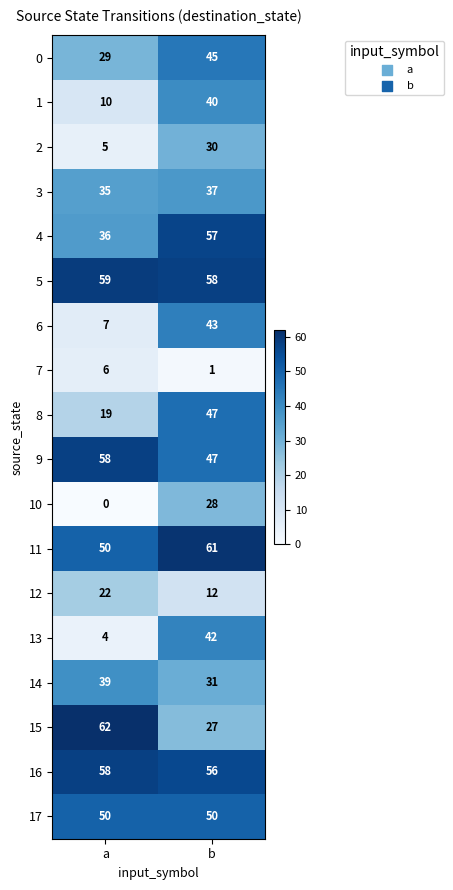

Which series has the largest range (max minus min)?

13